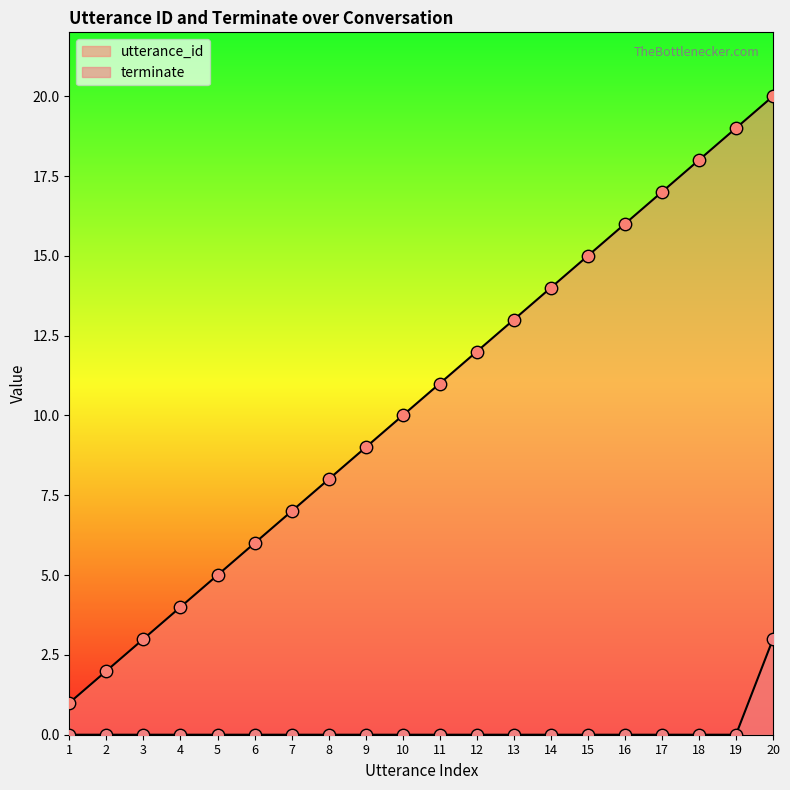

Is the value of utterance_id at 7 greater than the value of terminate at 13?

Yes